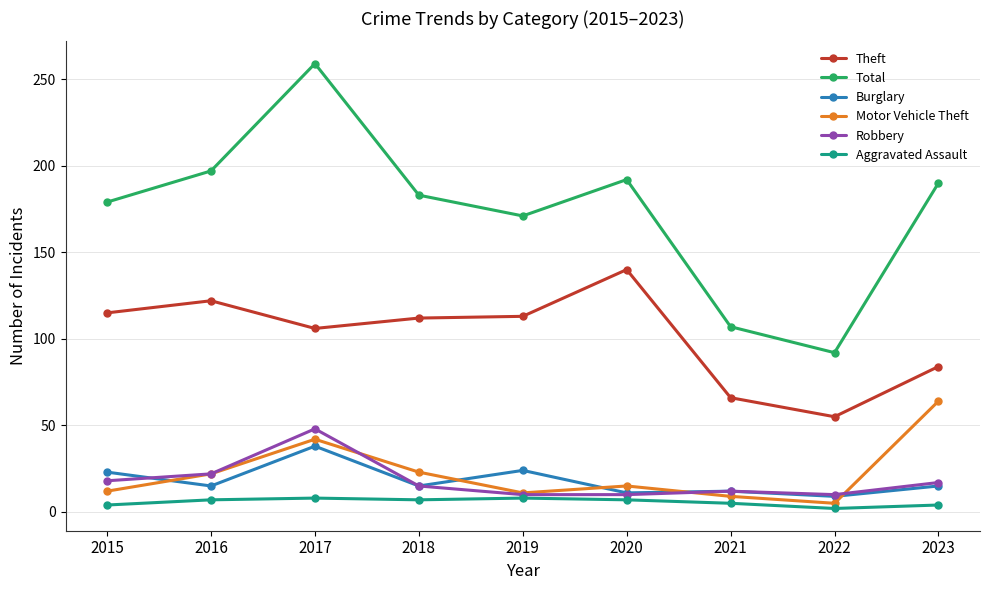

What is the average value of the Theft series?

101